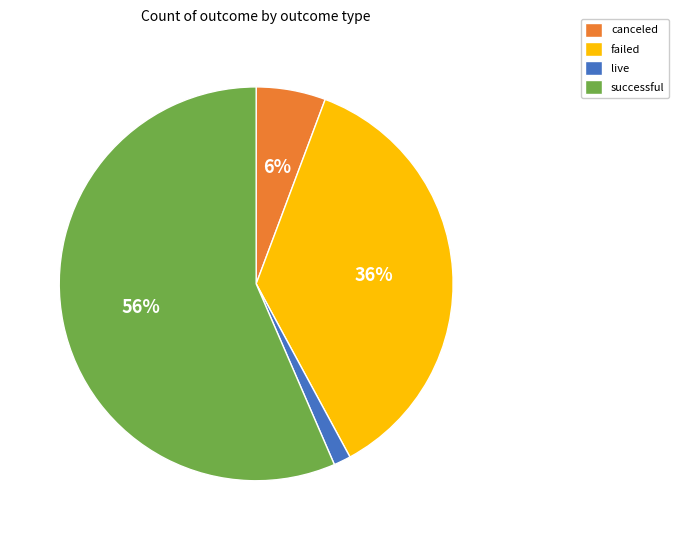

Is there a majority slice in this chart?

Yes